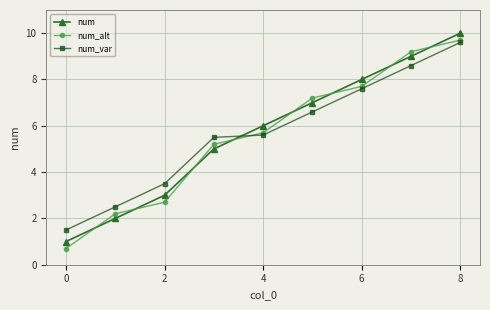

What is the value of the num point at the 8th from the left?

9.0